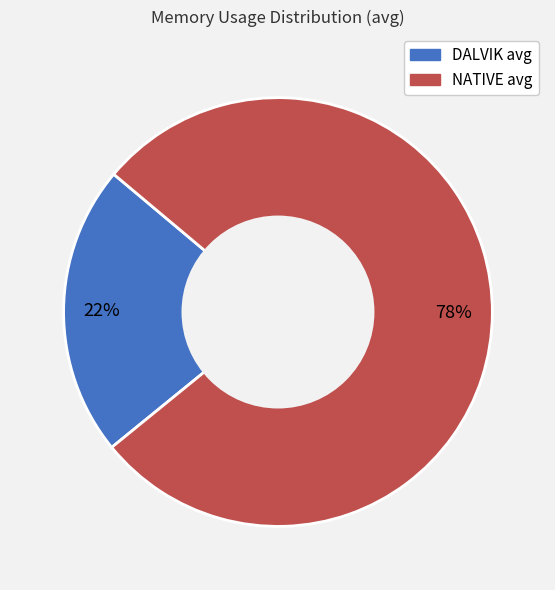

To the nearest percent, what portion does NATIVE avg represent?

78%